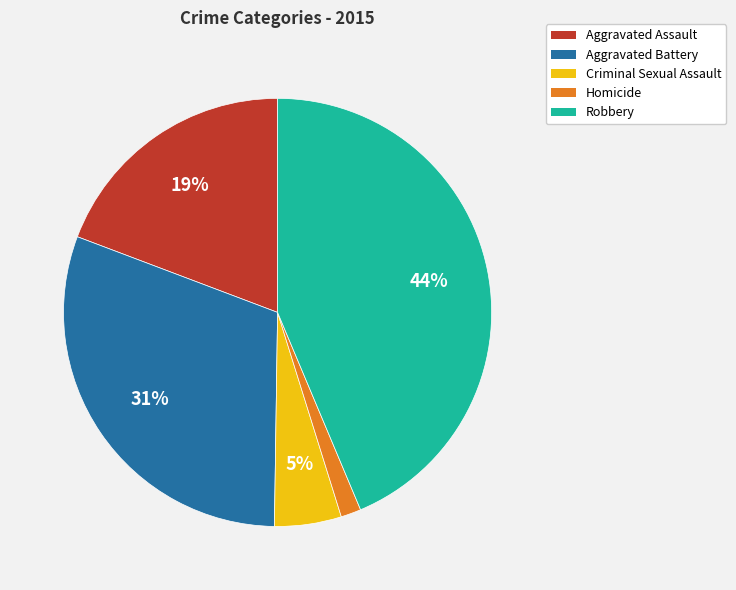

What is the ratio of the value at Robbery to the value at Aggravated Assault?

2.3